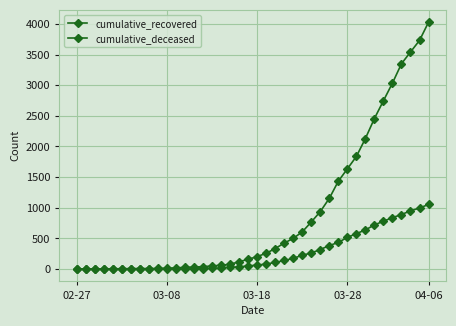

What is the average value of the cumulative_deceased series?

258